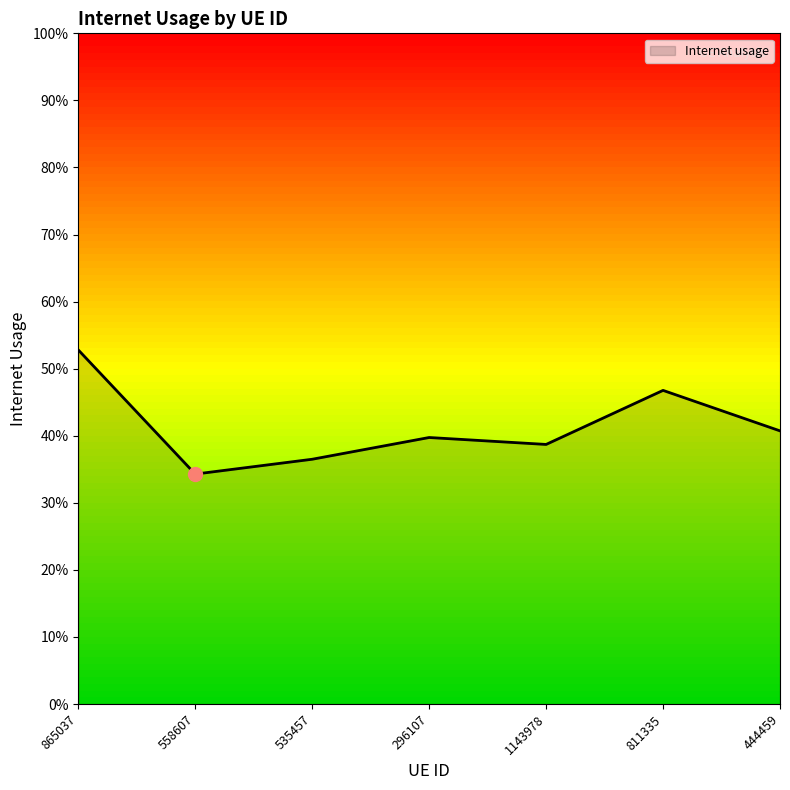

Is this an area chart (filled region under the line)?

Yes